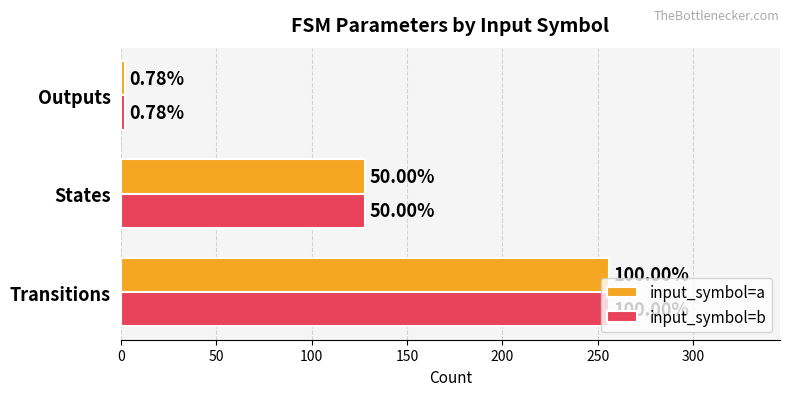

What is the maximum value shown in the chart?

256